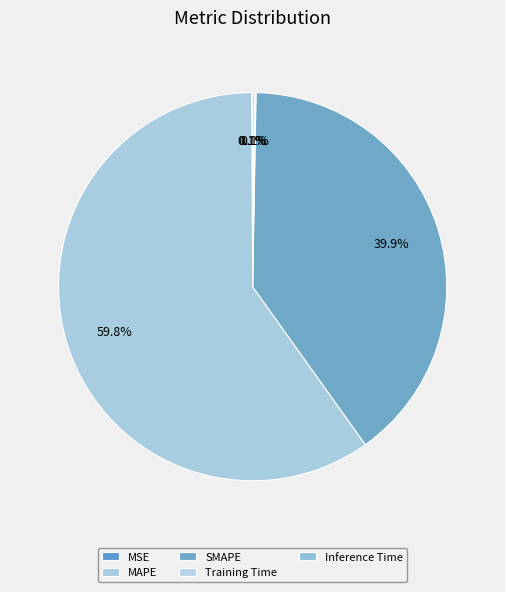

To the nearest percent, what is the difference between the largest and smallest slice percentages?

60%